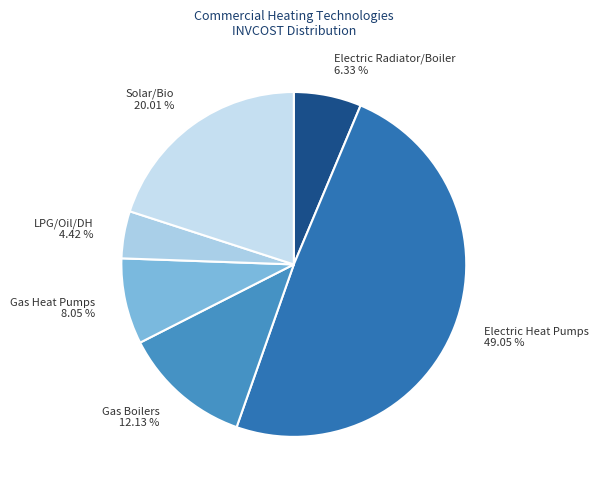

Rank the categories by value from lowest to highest.

LPG/Oil/DH, Electric Radiator/Boiler, Gas Heat Pumps, Gas Boilers, Solar/Bio, Electric Heat Pumps